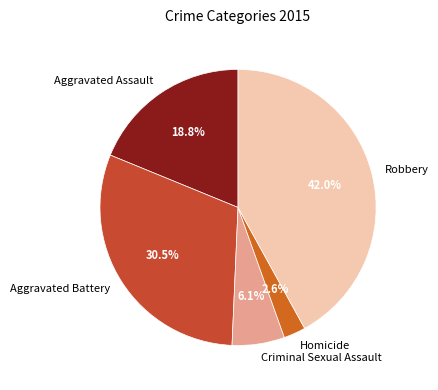

Does Criminal Sexual Assault represent more than half of the total?

No